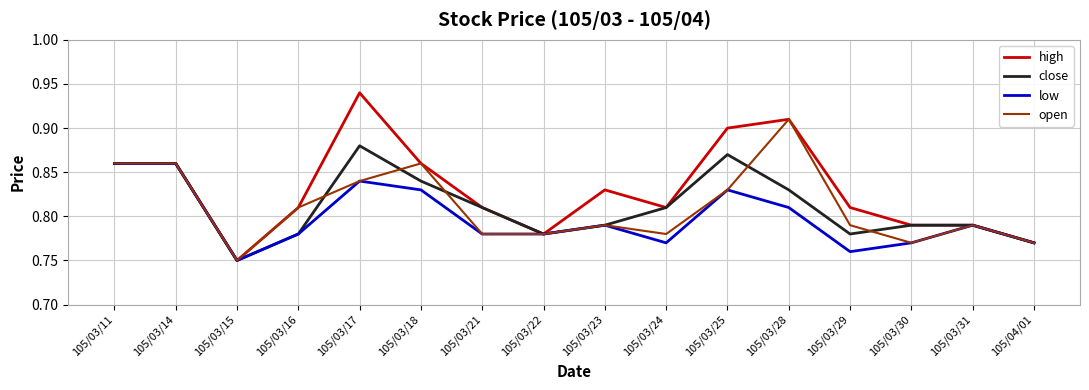

What position from the right is 105/03/23?

8